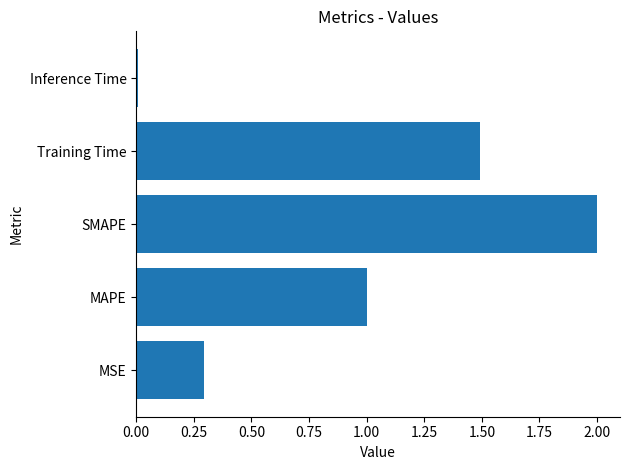

Which label corresponds to the smallest value in the chart?

Inference Time